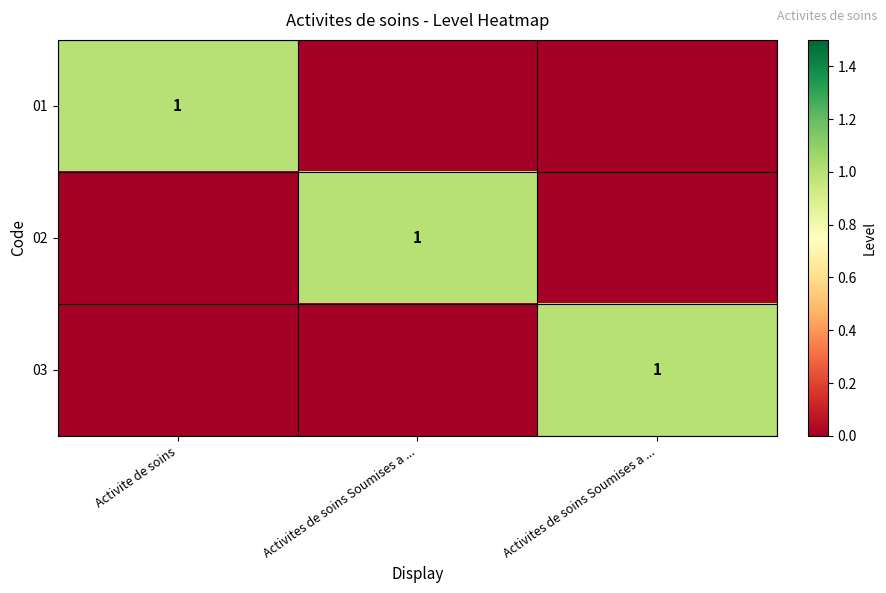

How many data points in 02 are above 0?

1